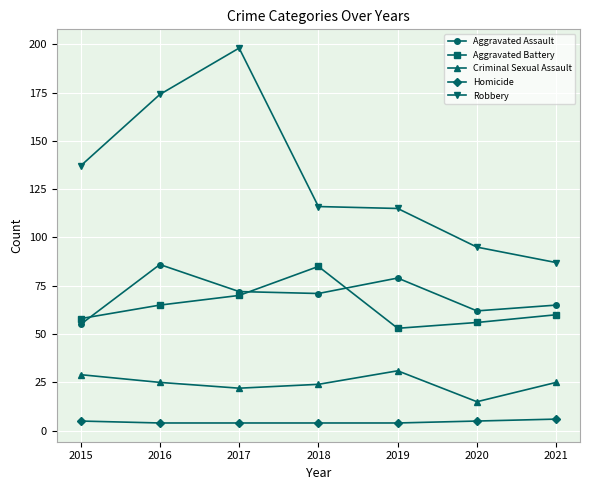

Where is Robbery nearest to the value 142?

2015